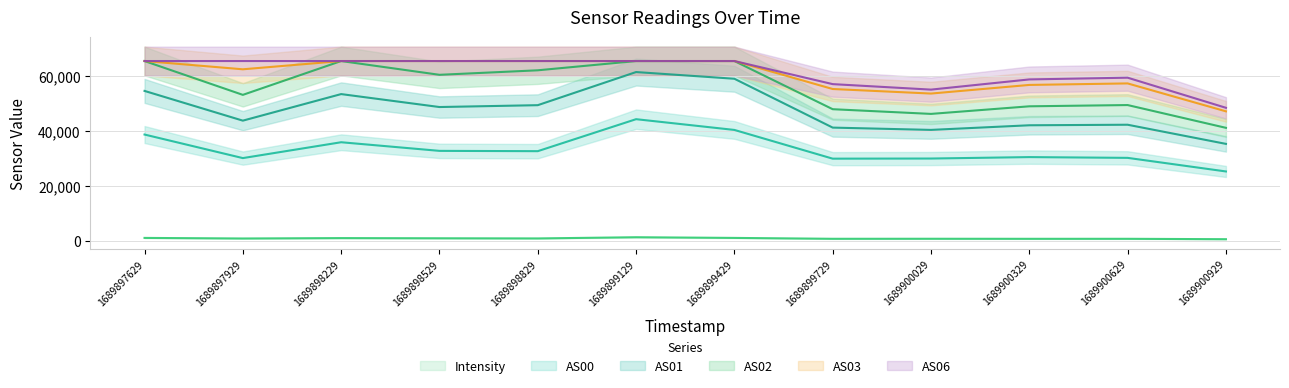

What value does the AS02 series have at 1689900629?

49490.0